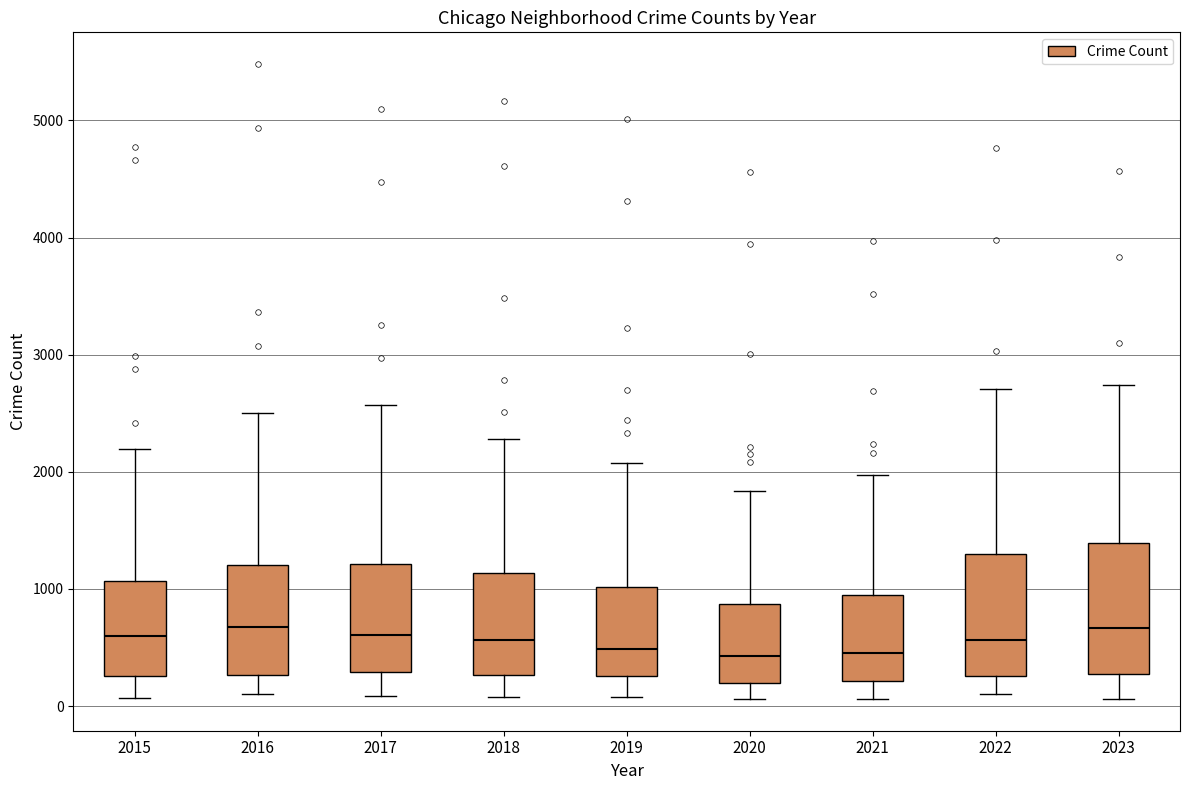

Where is the lower edge of the box at x = 2015 on the y-axis? The values are not printed on the chart, so give them approximately, as read against the axis.

300